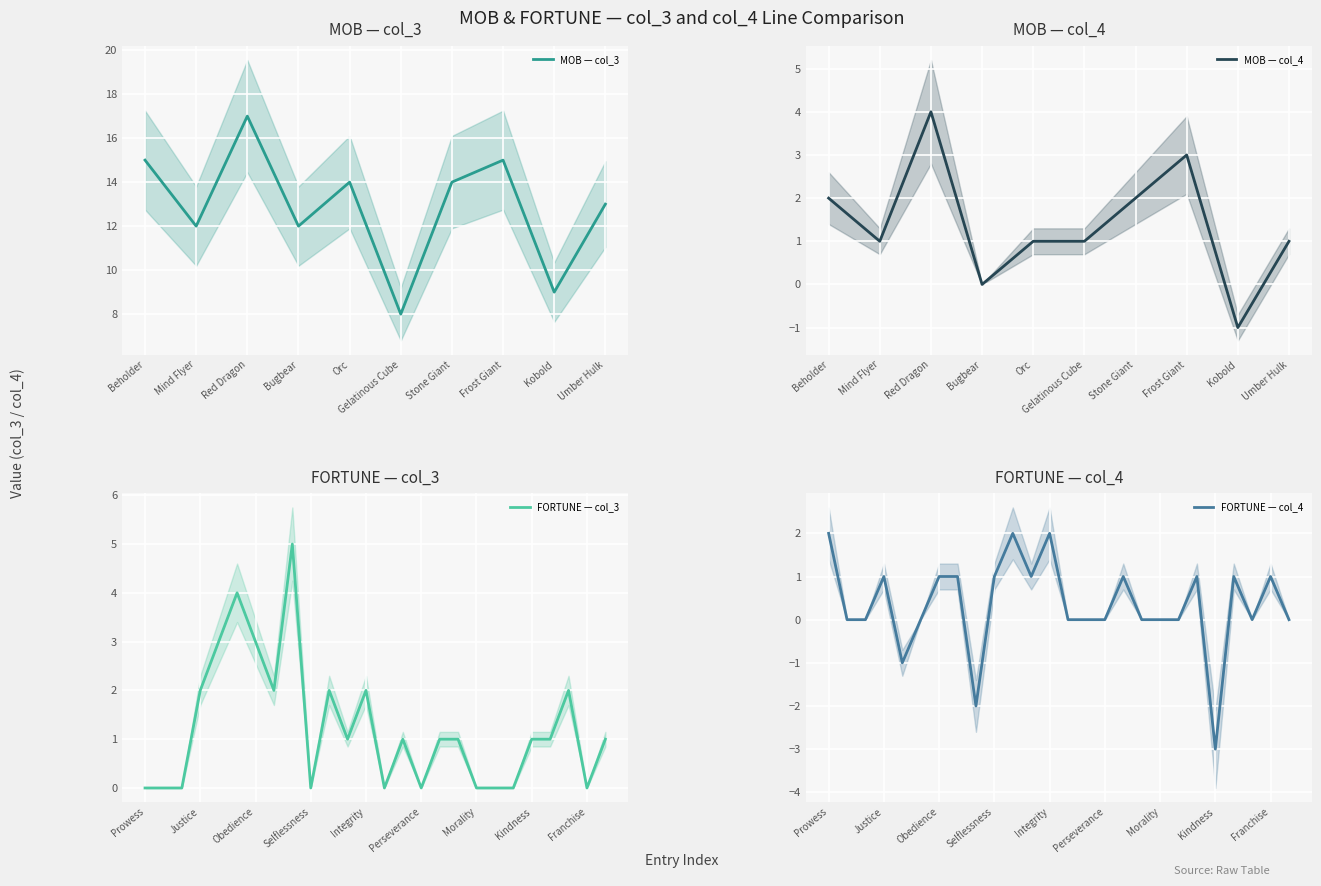

Between Excellence and Charity, which series saw the biggest shift?

col_3